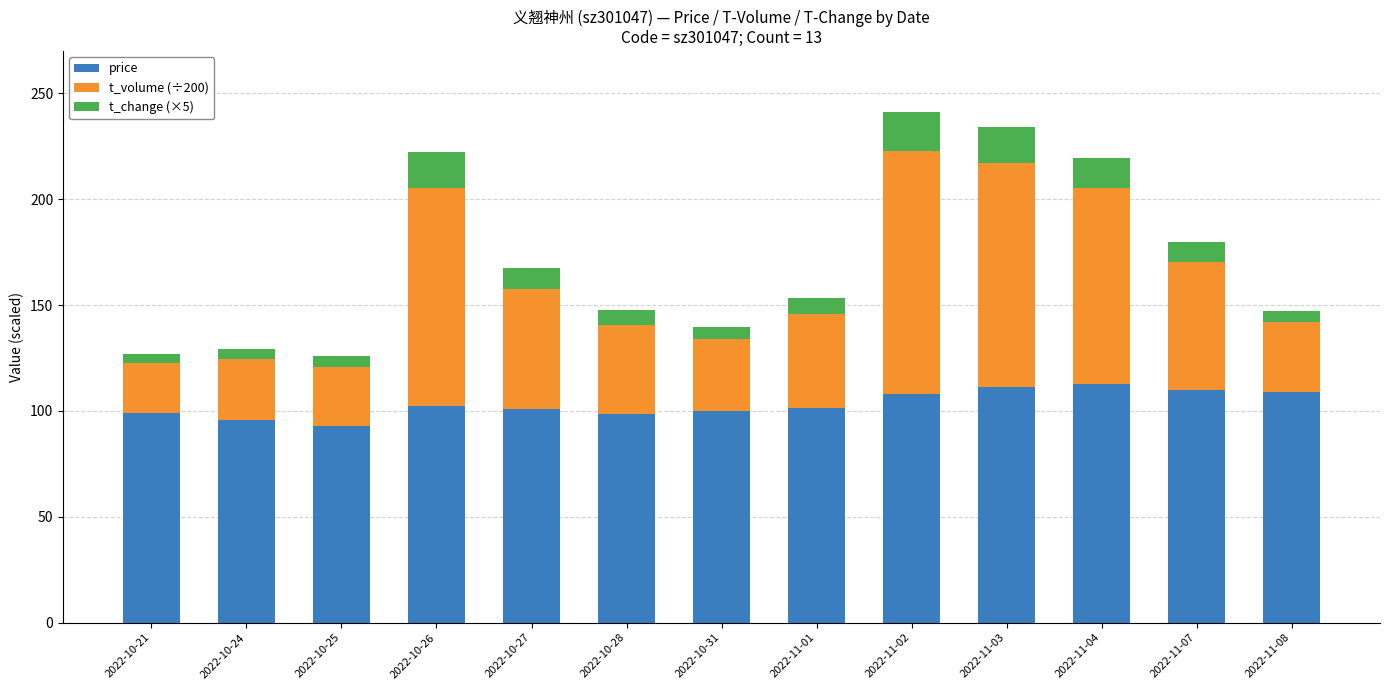

What is the average value of the price series?

103.2